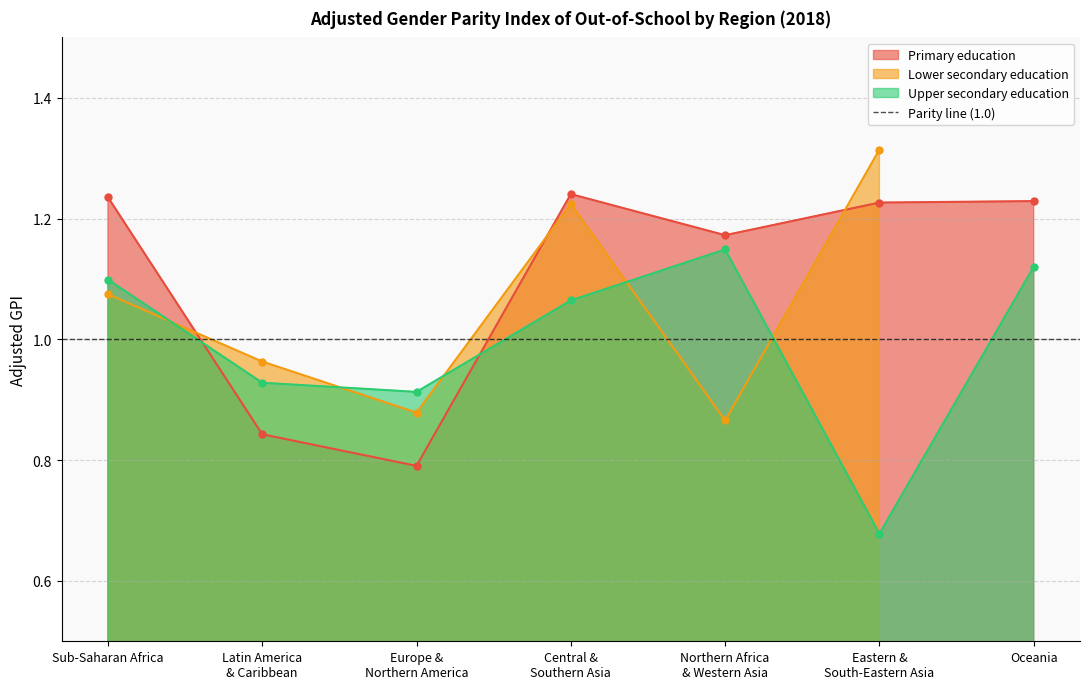

The Upper secondary education series shows 0.6 at Latin America
& Caribbean. True or false?

False